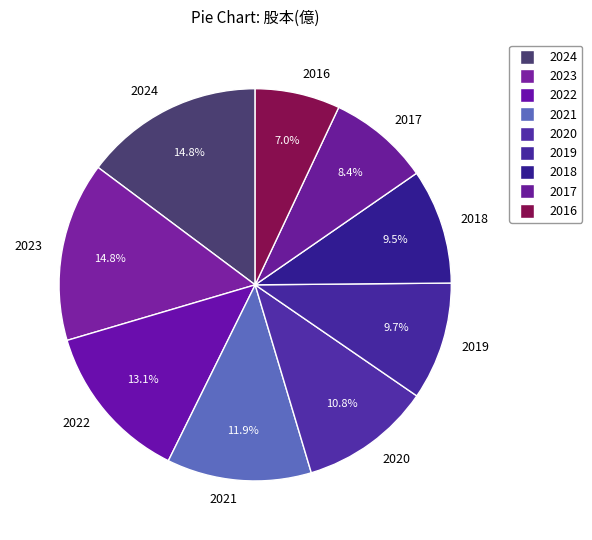

To the nearest percent, what is the difference between the largest and smallest slice percentages?

8%